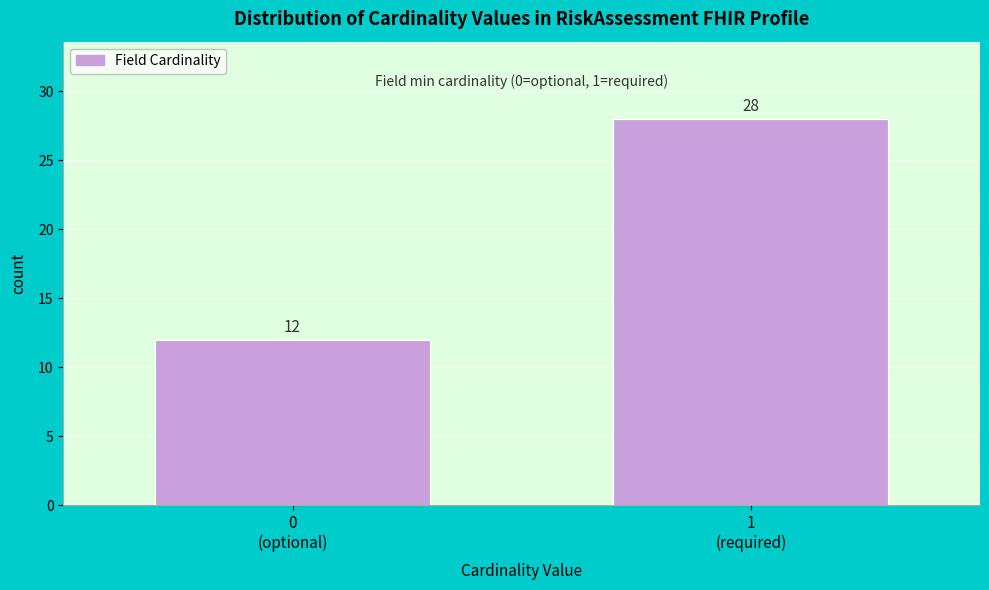

Reading left to right, transcribe all the data shown in this chart.

12	28